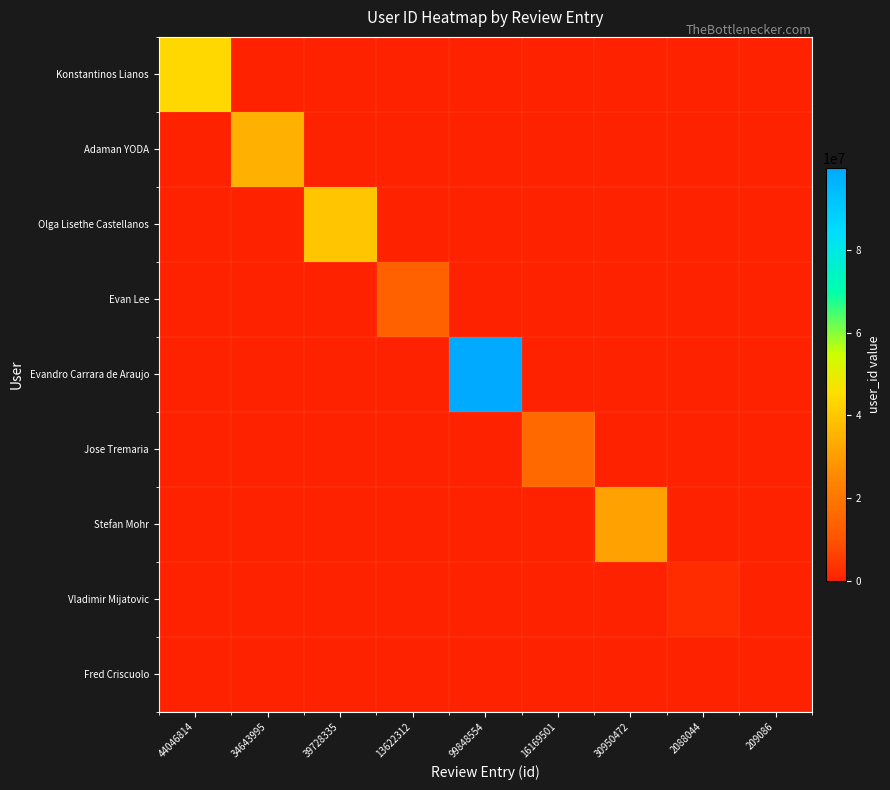

At which category is the sum across all series the highest?

99848554